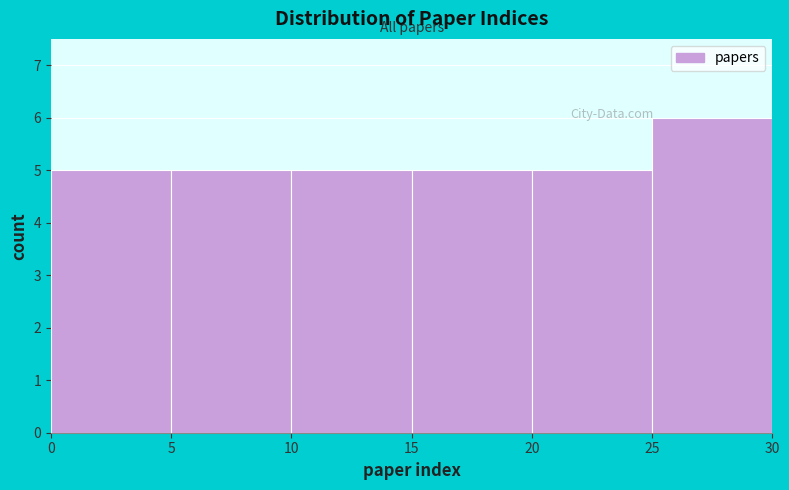

Reading left to right, transcribe this chart: for each bar, give the range it covers on the x-axis and its height. The values are not printed on the chart, so give them approximately, as read against the axis.

0 to 5: 5
5 to 10: 5
10 to 15: 5
15 to 20: 5
20 to 25: 5
25 to 30: 6